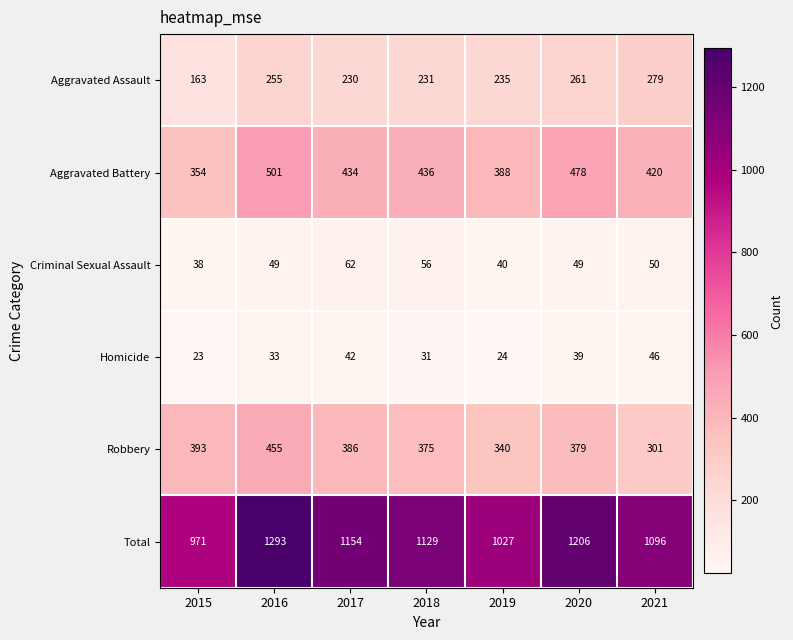

Is it true that Total equals 1027 at 2019?

True